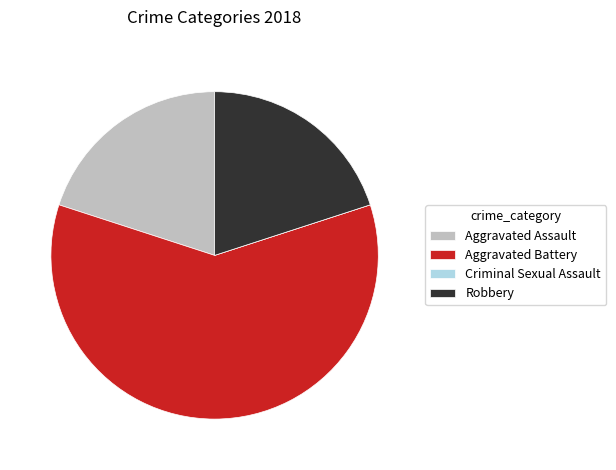

Which slice is the largest?

Aggravated Battery